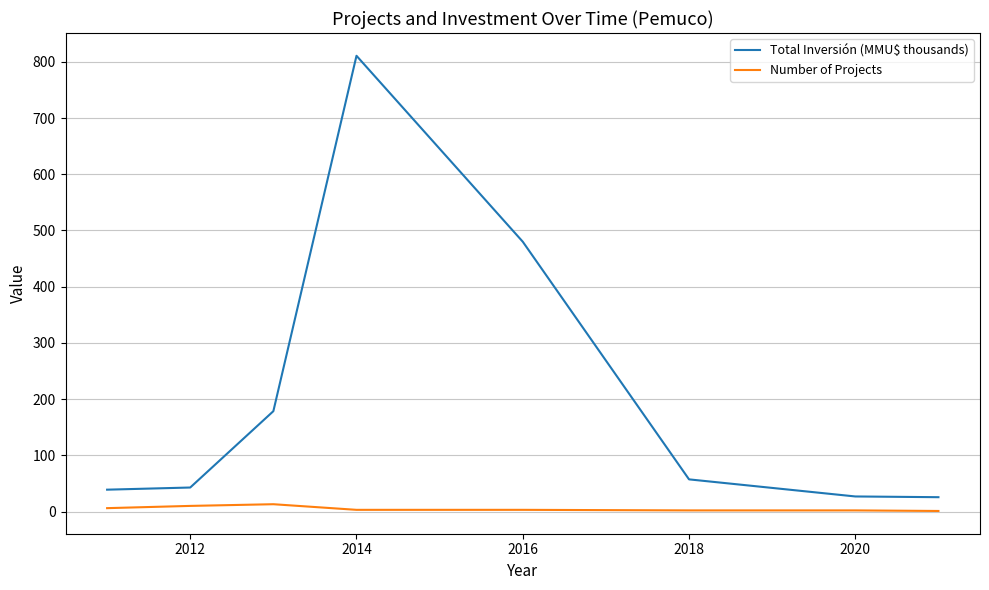

True or false: Number of Projects and Total Inversión (MMU$ thousands) cross at least once.

False